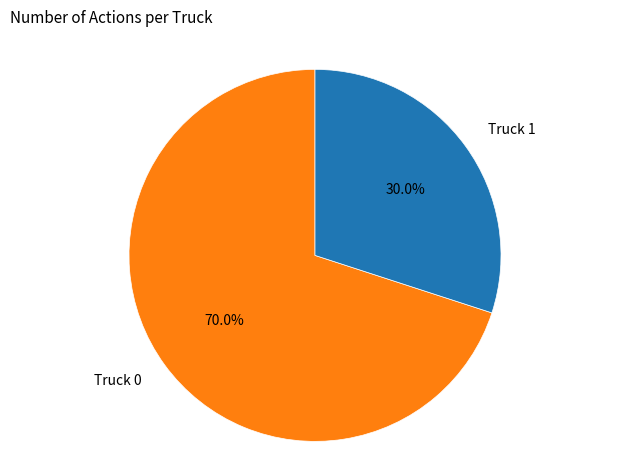

Combined, what portion of the pie is Truck 0 and Truck 1?

100.0%